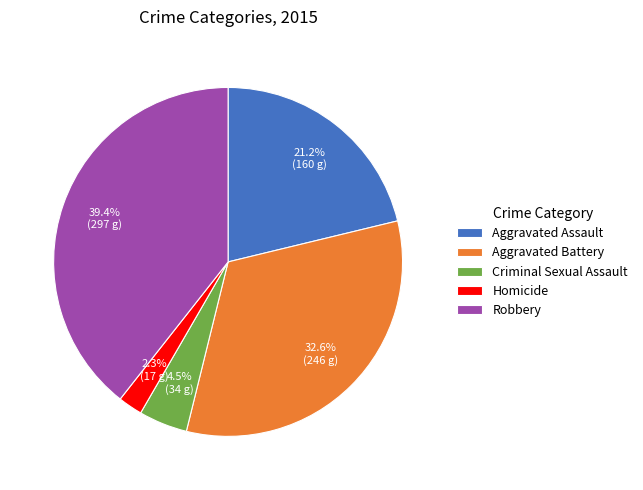

Which slice is the smallest?

Homicide